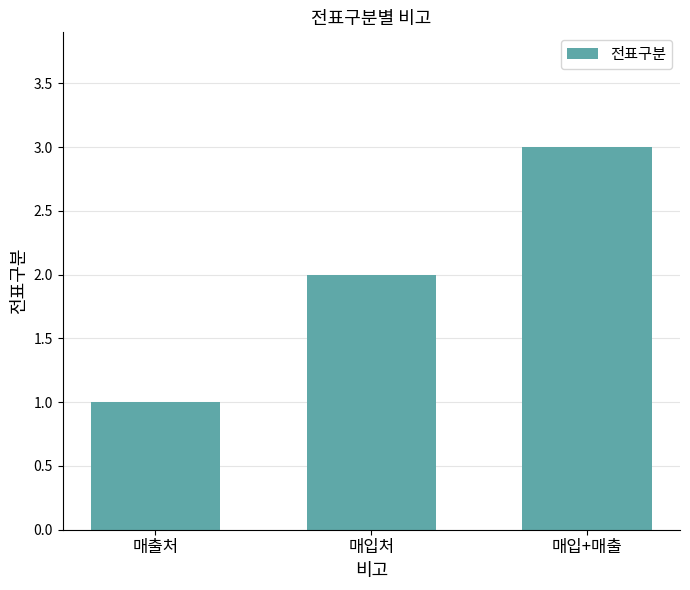

List the labels in order of value, largest first.

매입+매출, 매입처, 매출처